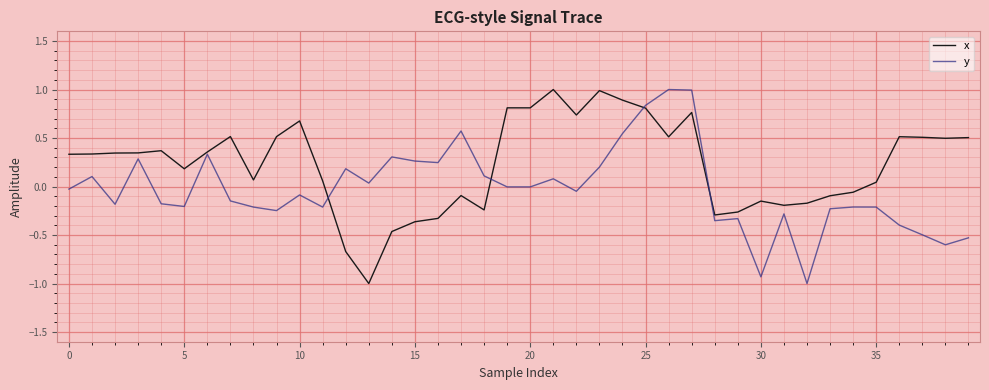

Rank the series by their average value, from lowest to highest.

y, x